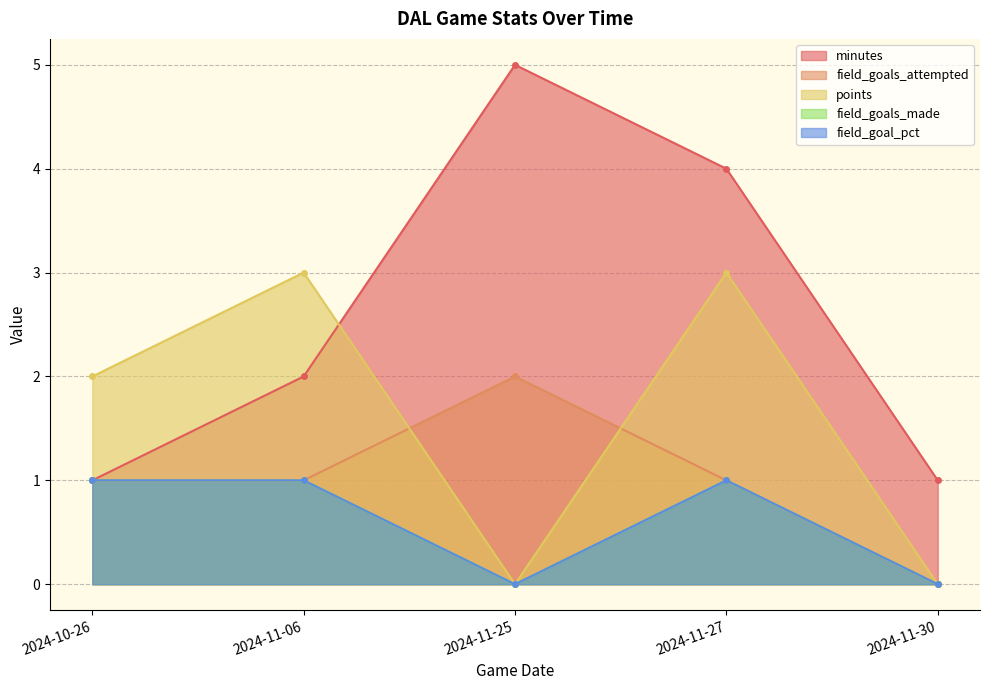

Rank the series at 2024-11-06 from highest to lowest value.

points, minutes, field_goals_attempted, field_goals_made, field_goal_pct